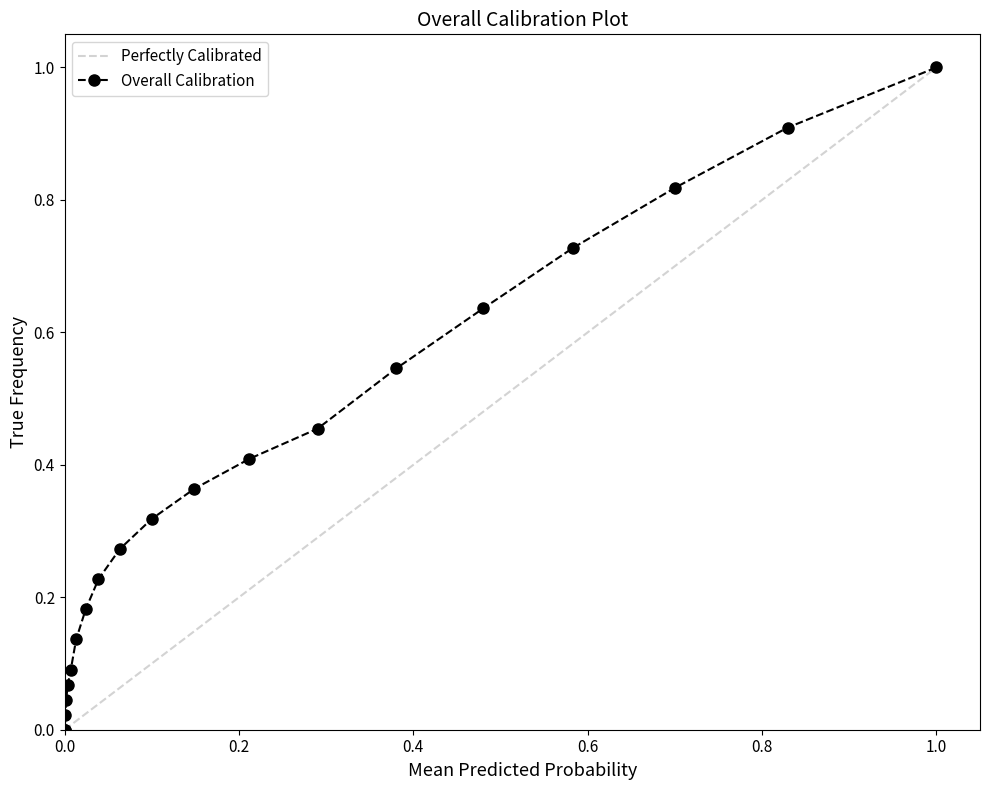

What is the value of the 18th point from the left?

0.8